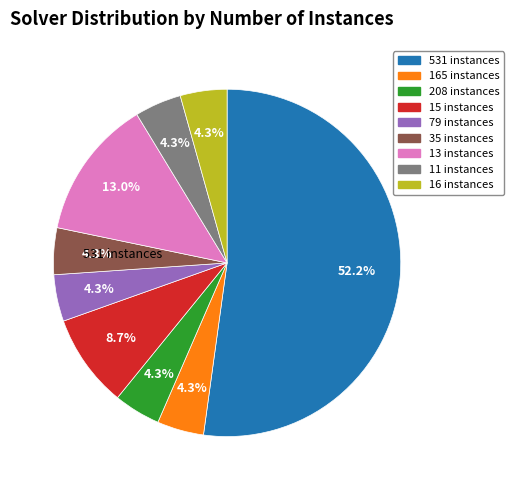

Does any single category account for the majority?

Yes